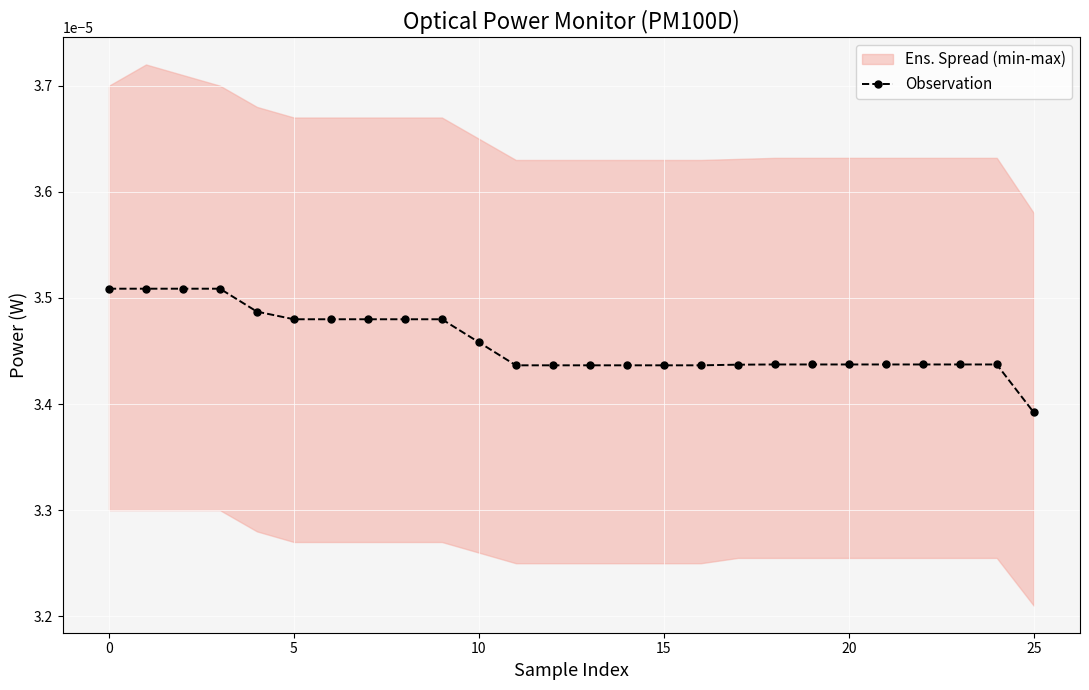

Which label corresponds to the smallest value in the chart?

25